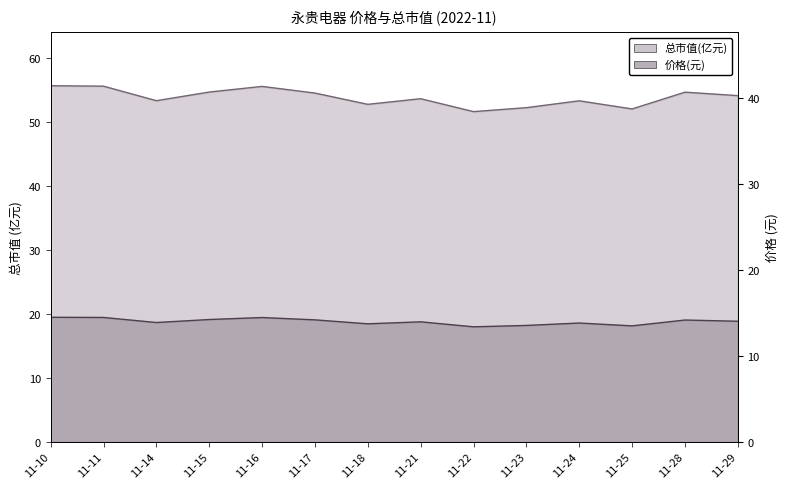

List the labels in order of 总市值(亿元) value, largest first.

2022-11-10, 2022-11-11, 2022-11-16, 2022-11-15, 2022-11-28, 2022-11-17, 2022-11-29, 2022-11-21, 2022-11-14, 2022-11-24, 2022-11-18, 2022-11-23, 2022-11-25, 2022-11-22